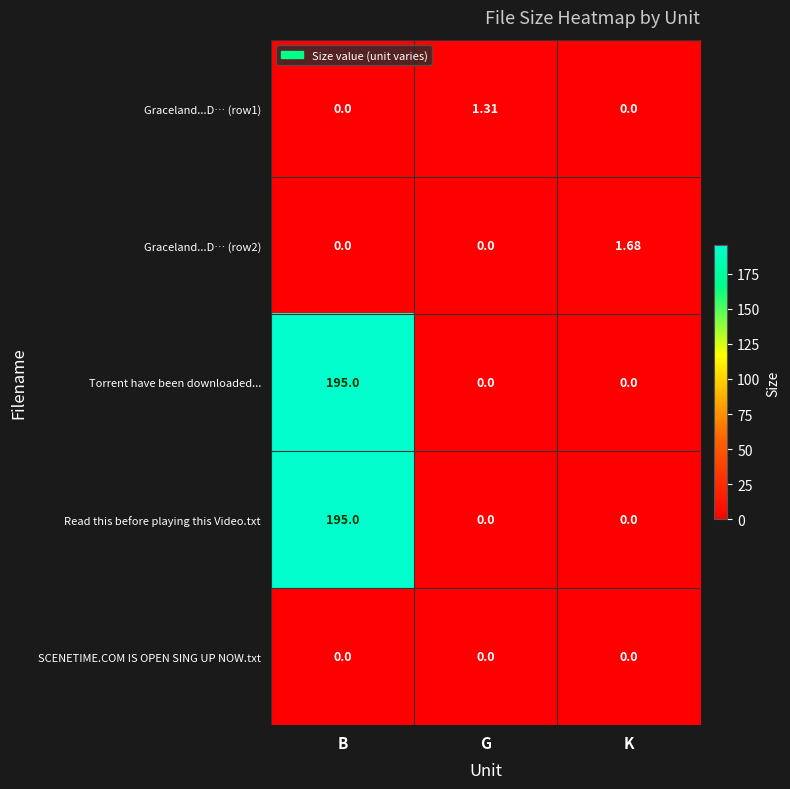

Is the value of SCENETIME.COM IS OPEN SING UP NOW.txt at K greater than the value of Torrent have been downloaded... at B?

No